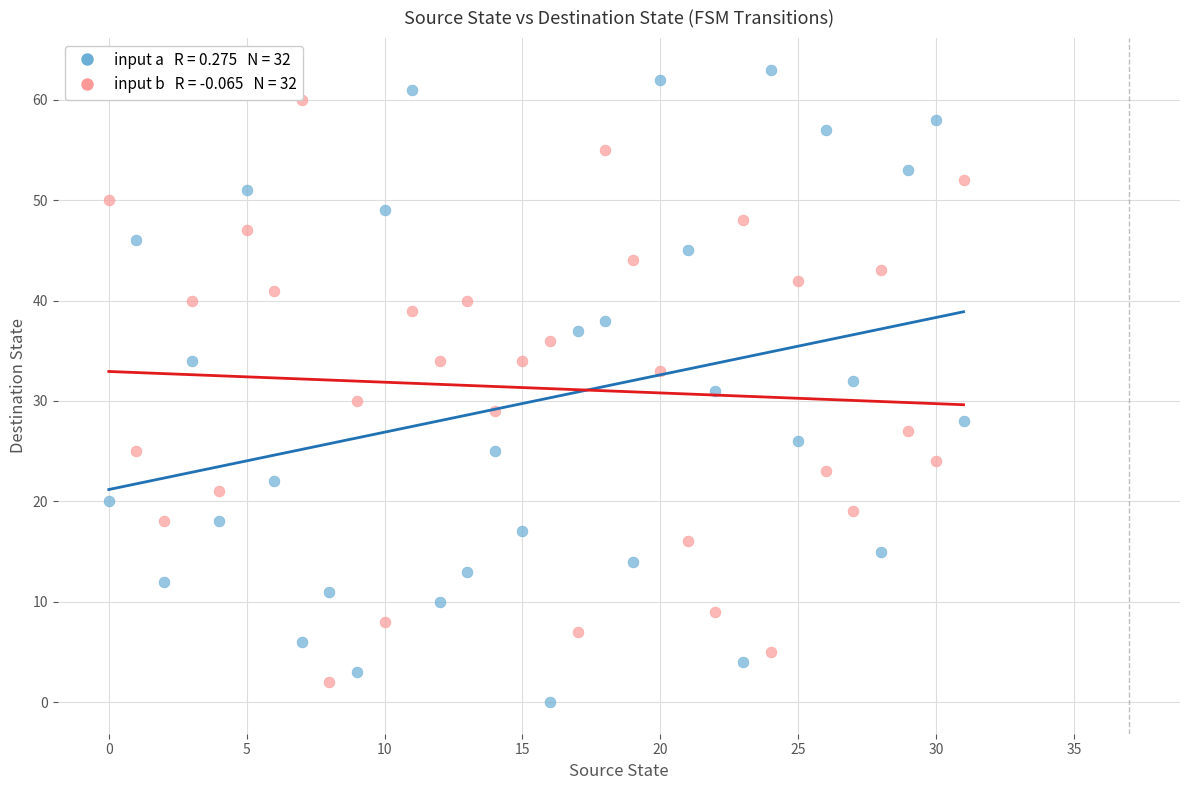

Across all data points, what is the range of Y values (max minus min)?

63